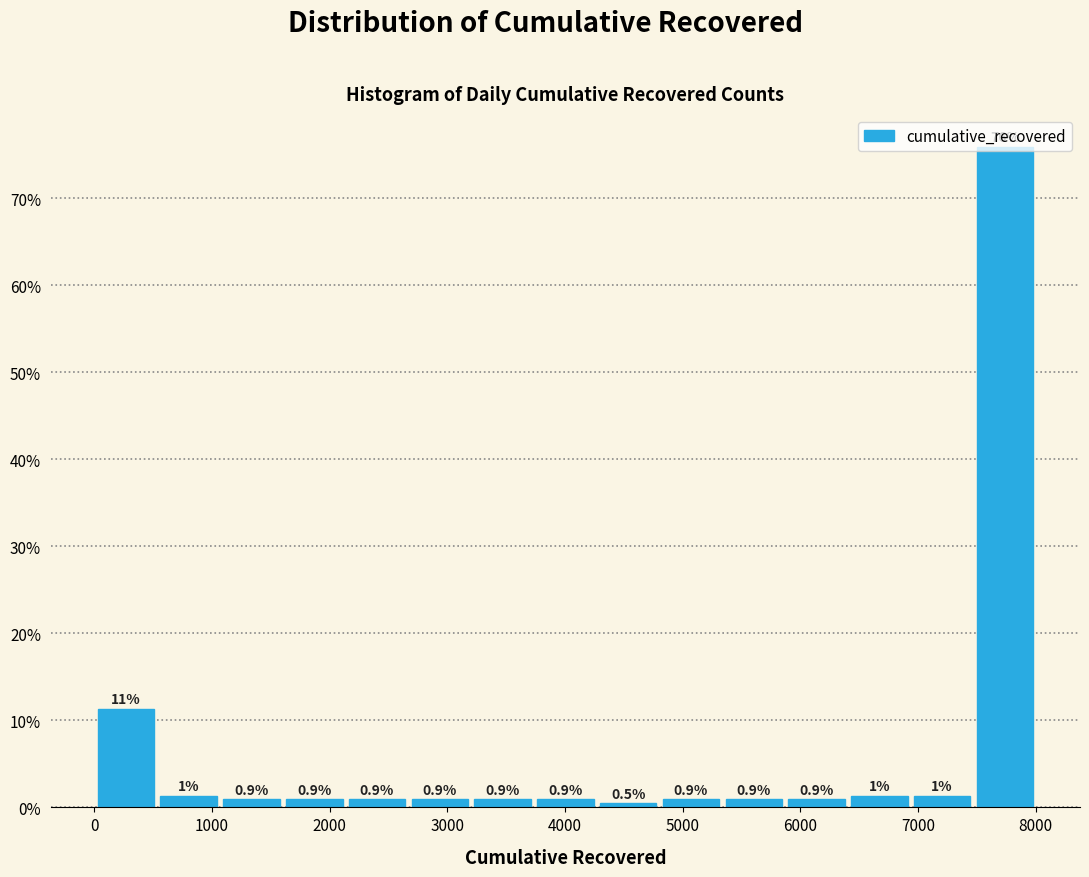

Over which range of the x-axis is the bar tallest?

7500 to 8000